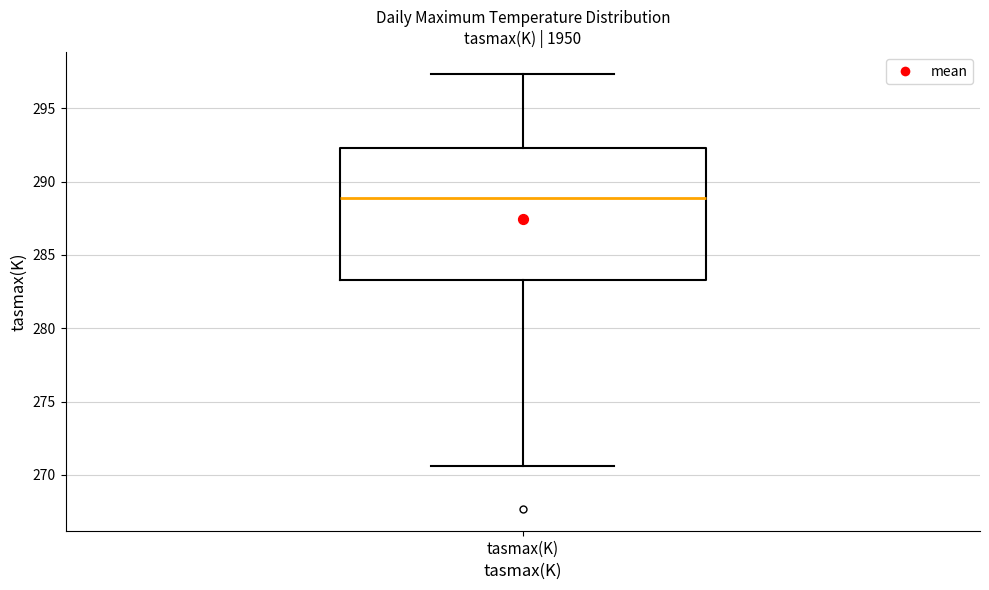

Read this box plot against the y-axis: the position of the median line, the range covered by the box, and the ends of both whiskers. The values are not printed on the chart, so give them approximately, as read against the axis.

median 289.0, box 283.5 to 292.5, whiskers 270.5 to 297.5